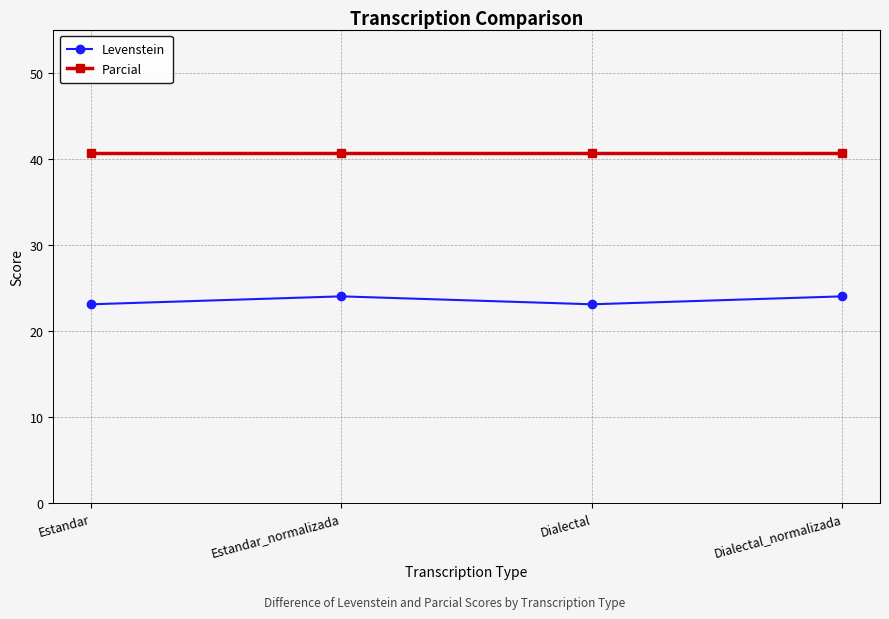

Does the chart display data point markers on the line(s)?

Yes